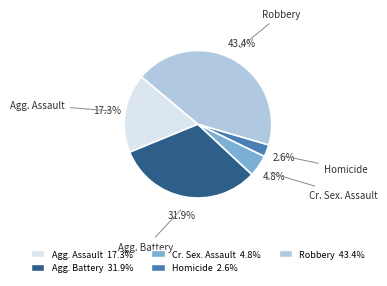

Between Cr. Sex. Assault 4.8% and Agg. Assault 17.3%, which is larger?

Agg. Assault 17.3%